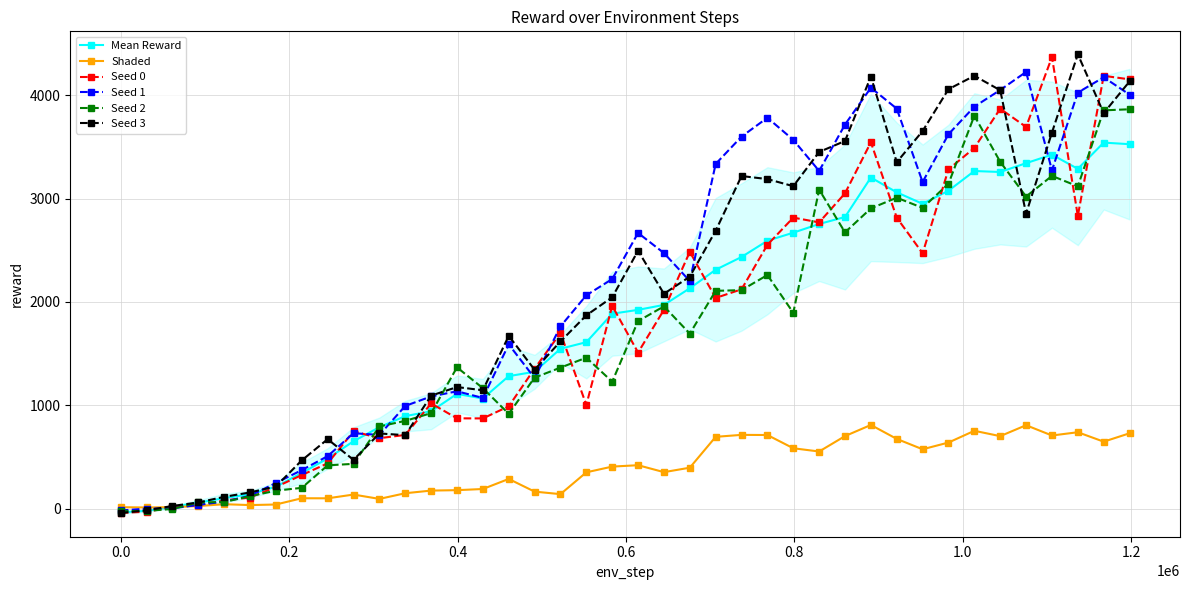

What is the value of the Seed 3 point at the 33rd from the left?

4057.9